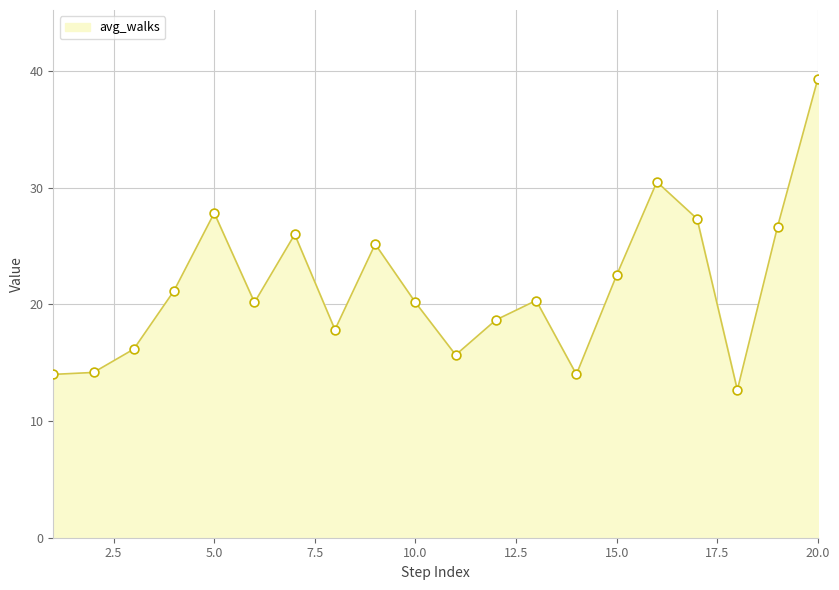

What is the smallest value displayed?

12.7